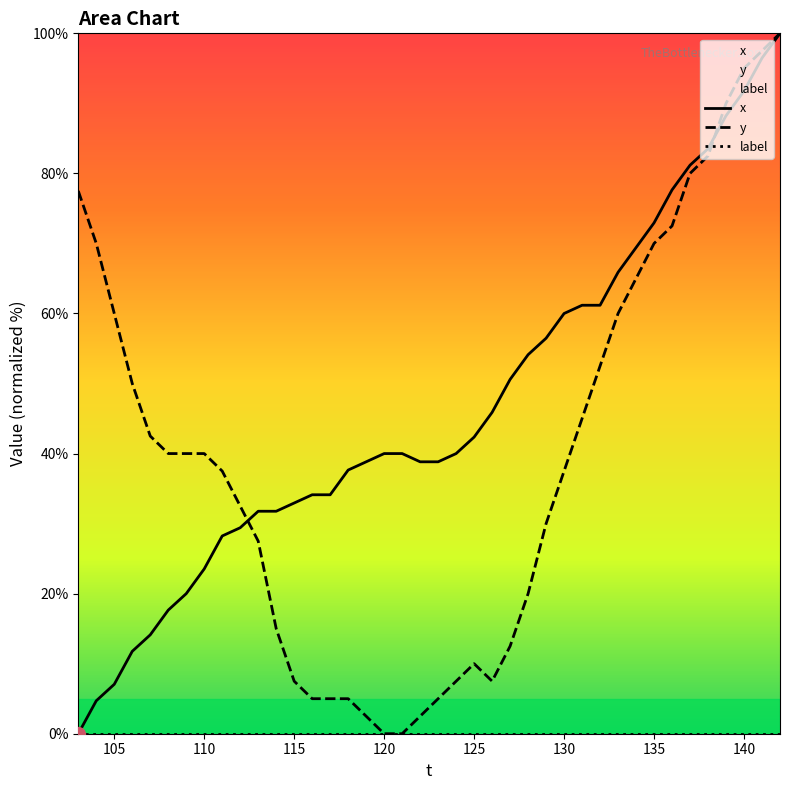

What is the highest value of the x series?

100.0